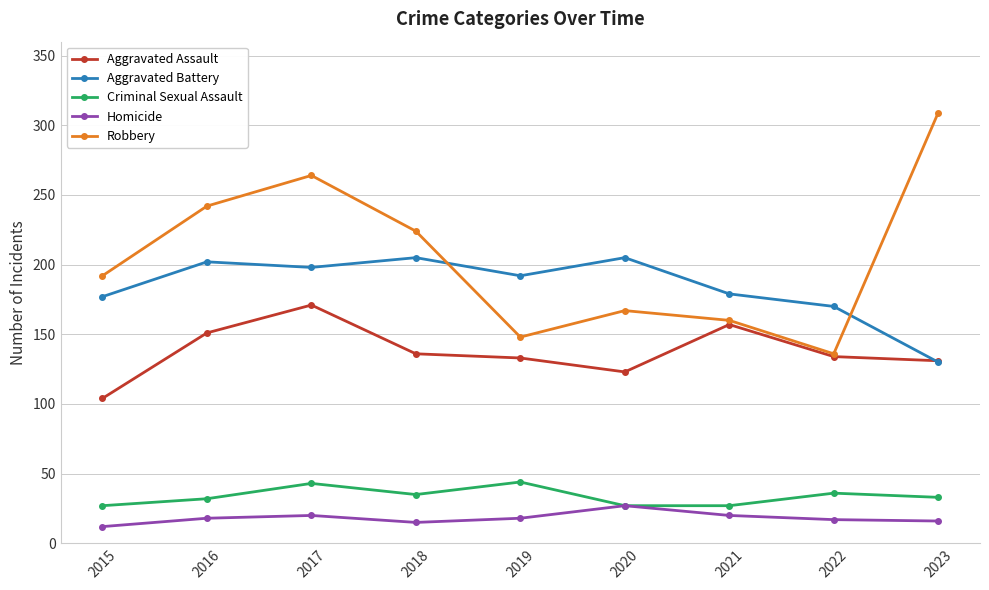

What is the difference between the highest and lowest values at 2021?

159